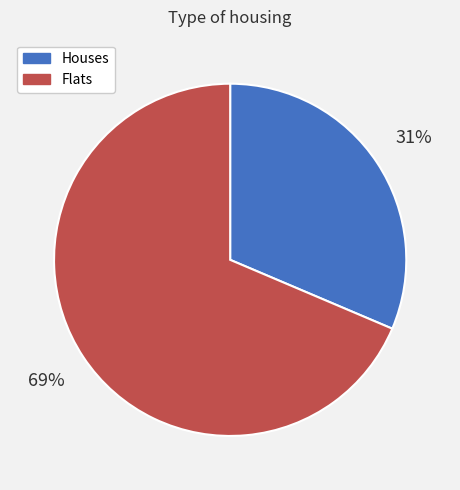

To the nearest percent, what is the average slice percentage?

50%